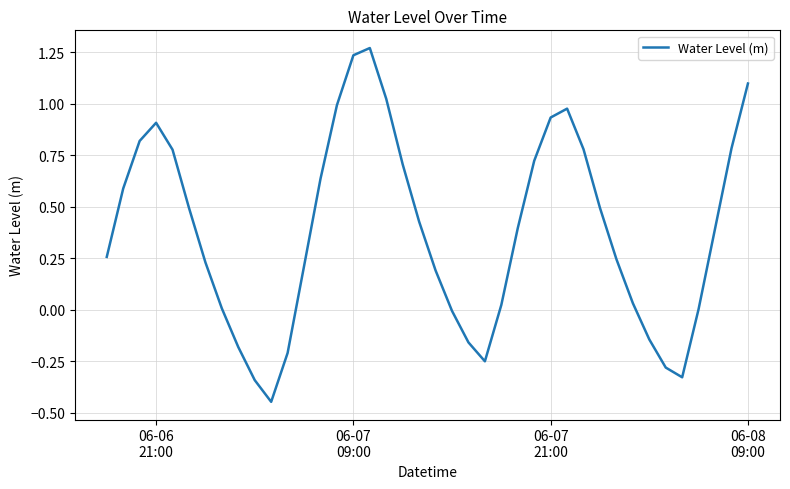

True or false: there are more than 1 points higher than both neighbors.

True